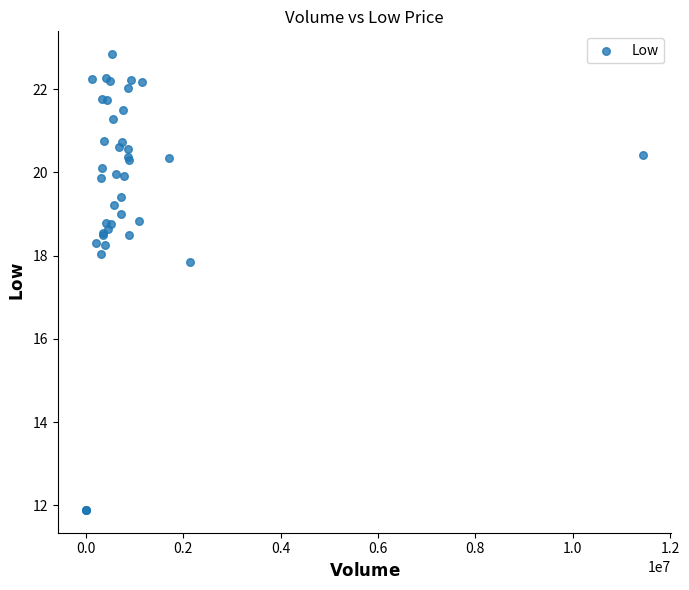

What Y value in the scatter plot is closest to 17?

17.9